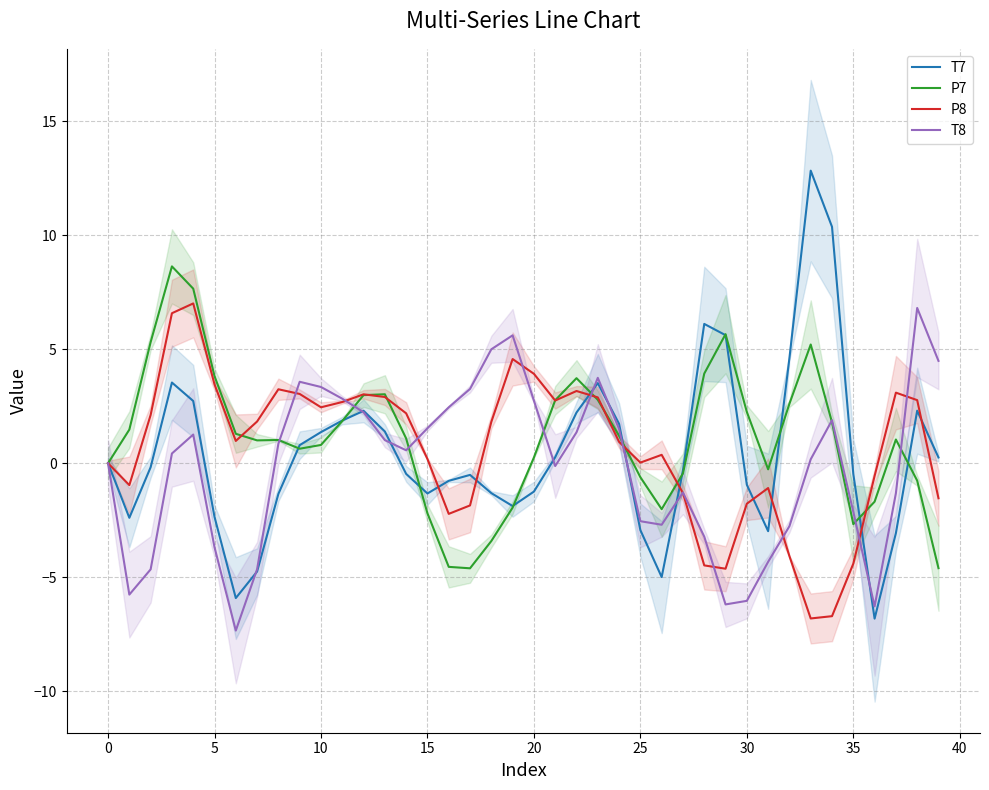

Which series has the widest spread of values?

T7